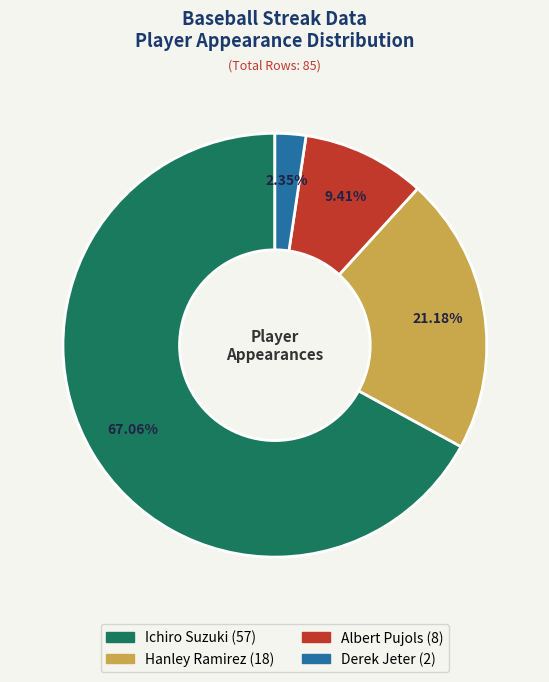

How many slices are in this pie chart?

4